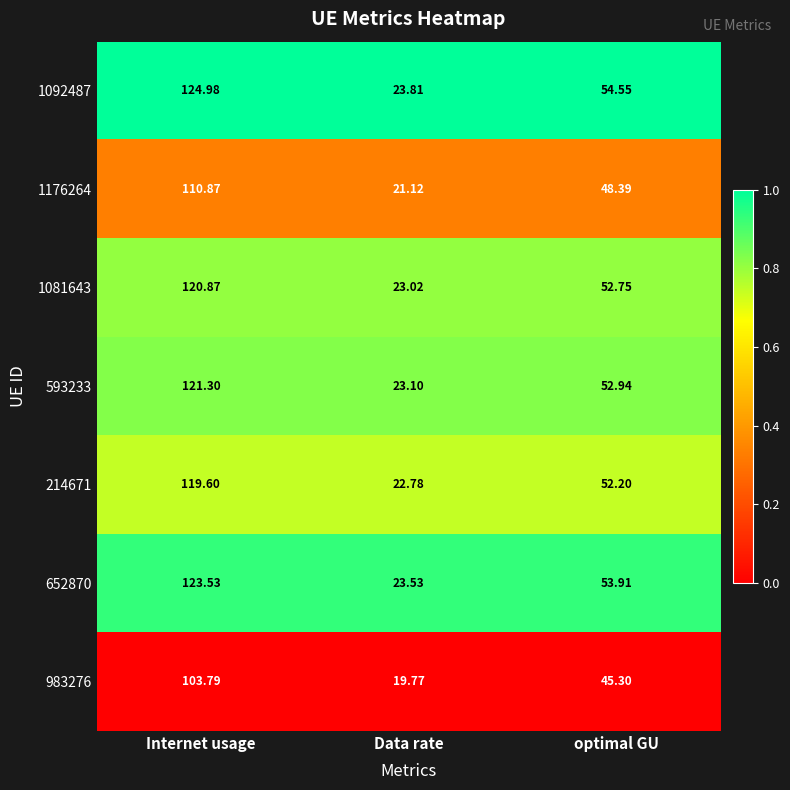

Which series changed the most between Internet usage and optimal GU?

1092487